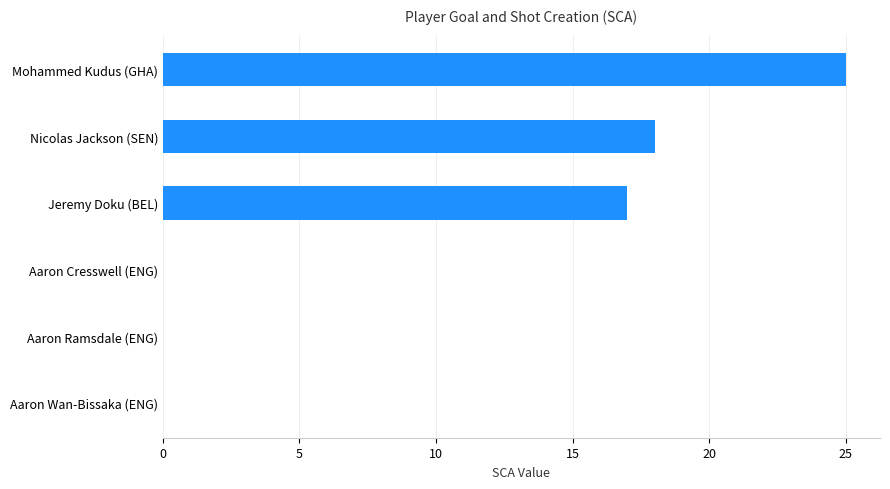

What is the sum of all values?

60